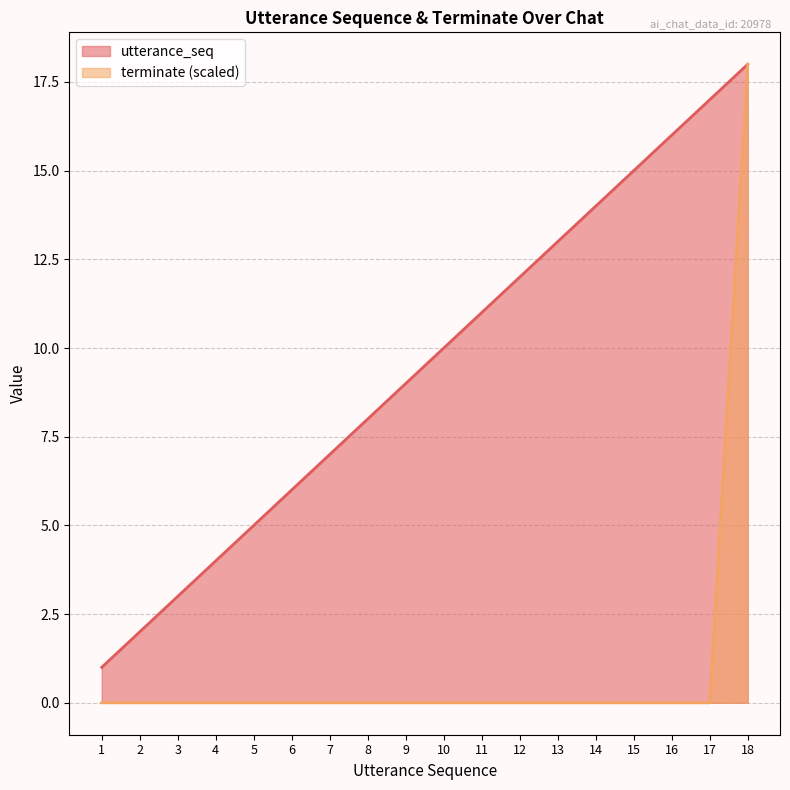

What is the spread (max minus min) of values at 3?

3